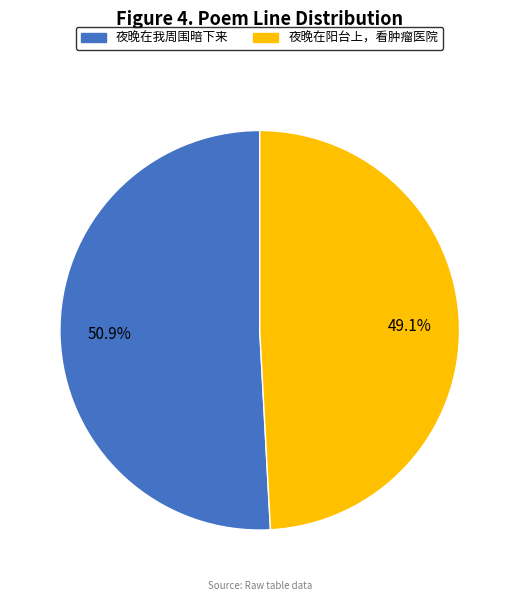

Which has a higher value, 夜晚在阳台上，看肿瘤医院 or 夜晚在我周围暗下来?

夜晚在我周围暗下来